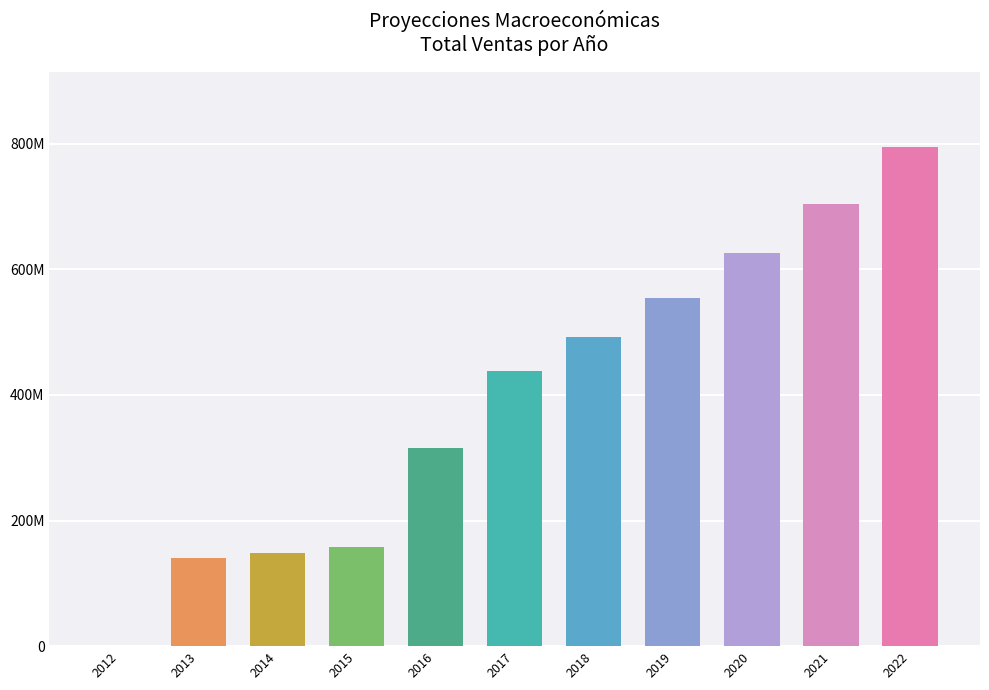

Reading left to right, transcribe all the data shown in this chart.

2012=0.0	2013=140000000.0	2014=148778000.0	2015=158552714.6	2016=314654657.2	2017=437275577.2	2018=492562527.7	2019=554844864.3	2020=625109209.9	2021=704504434.1	2022=794363718.7